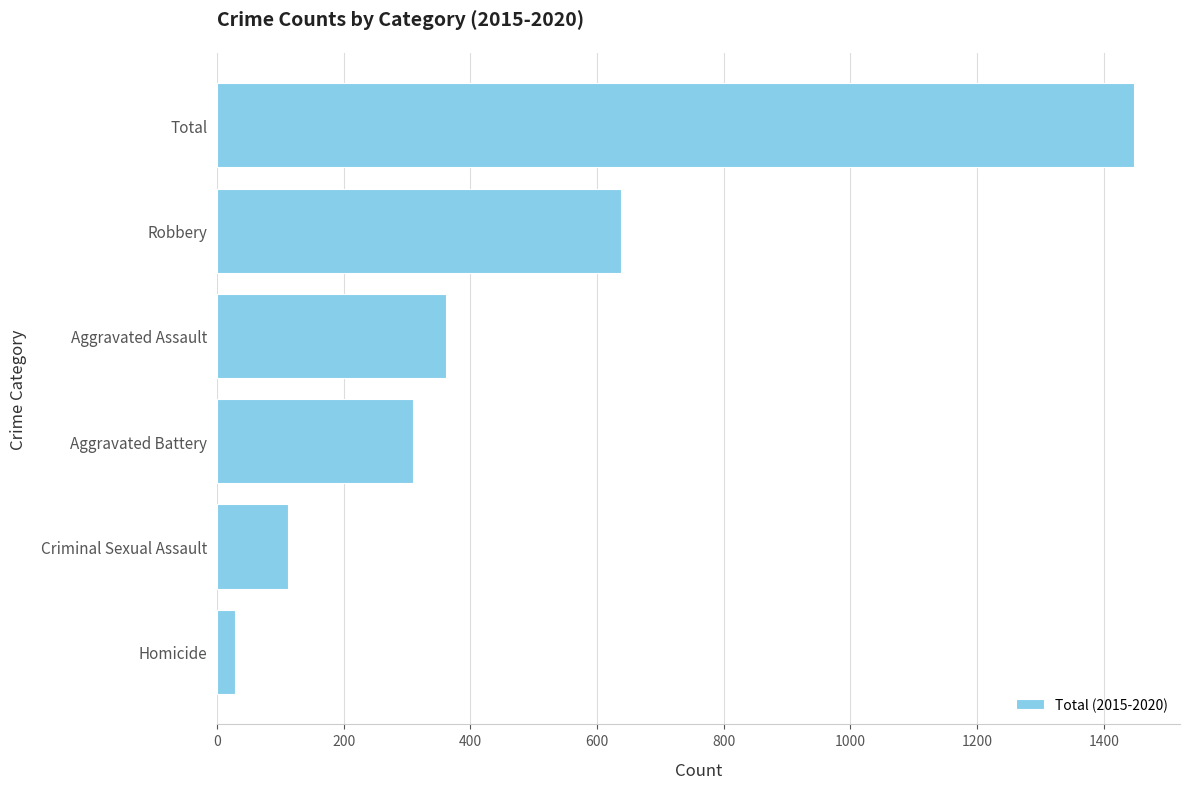

List the labels in order of value, largest first.

Total, Robbery, Aggravated Assault, Aggravated Battery, Criminal Sexual Assault, Homicide